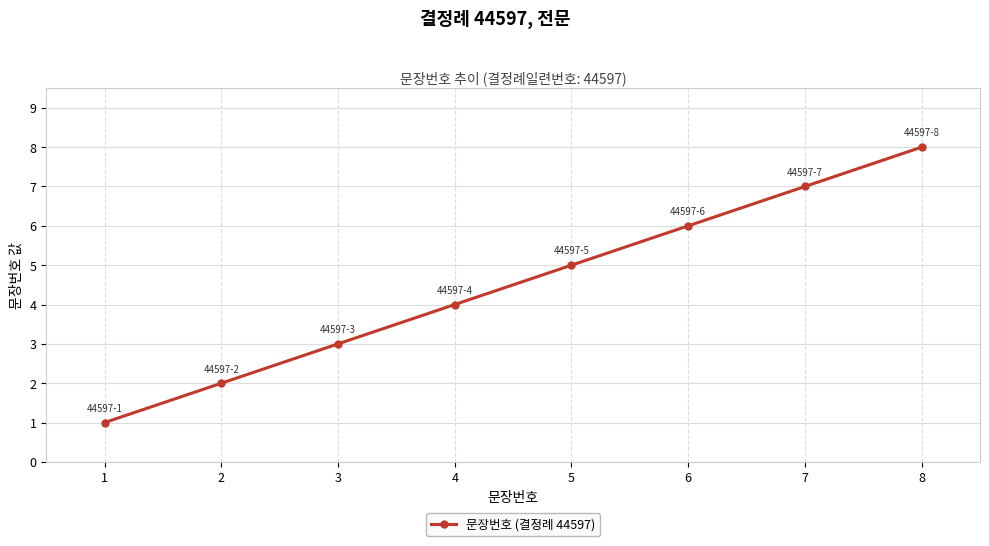

What is the value of the 1st point from the left?

1